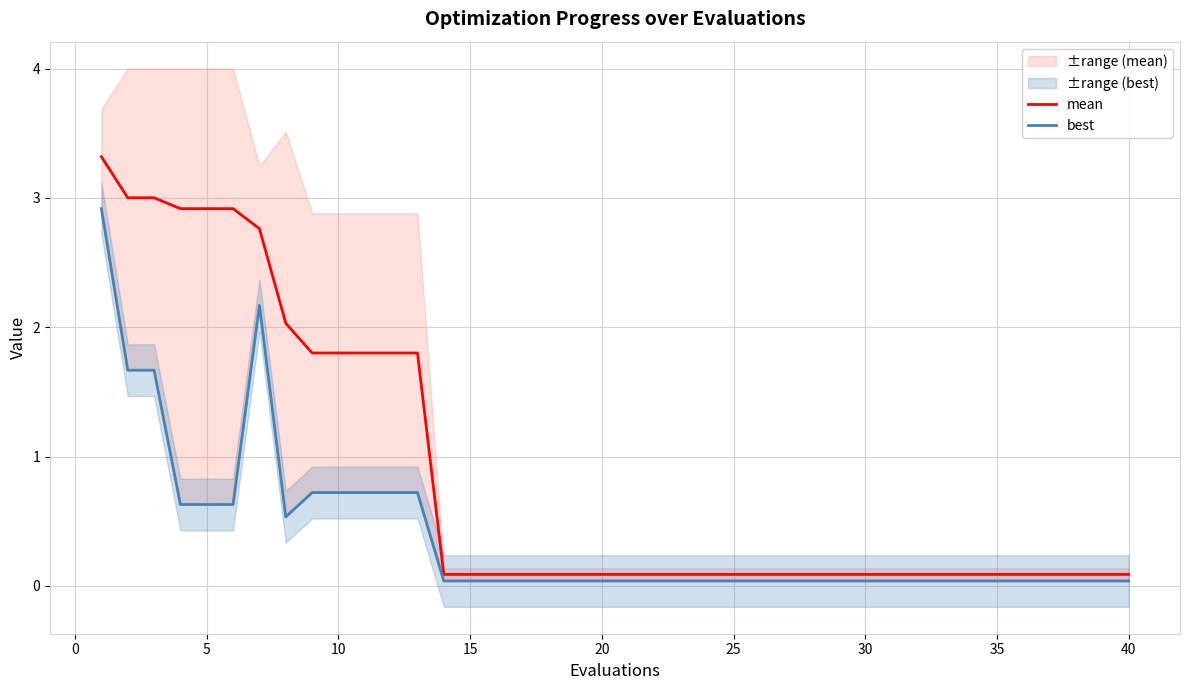

True or false: best and mean intersect in this chart.

False